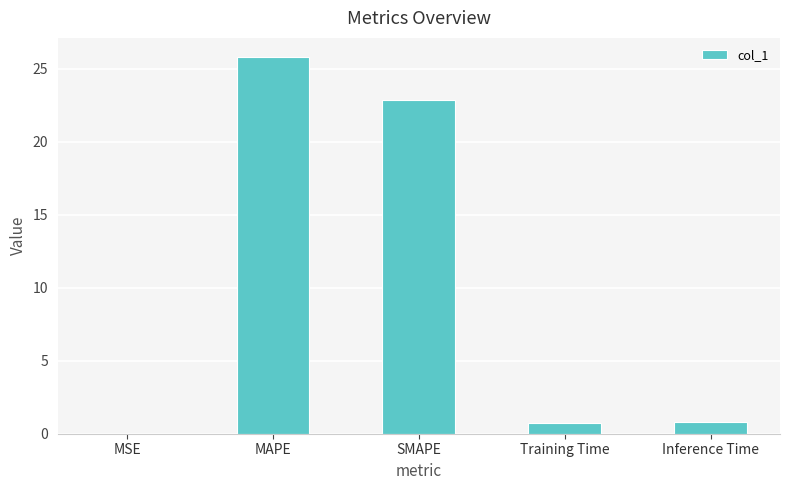

What is the sum of the values at Training Time and MSE?

0.7